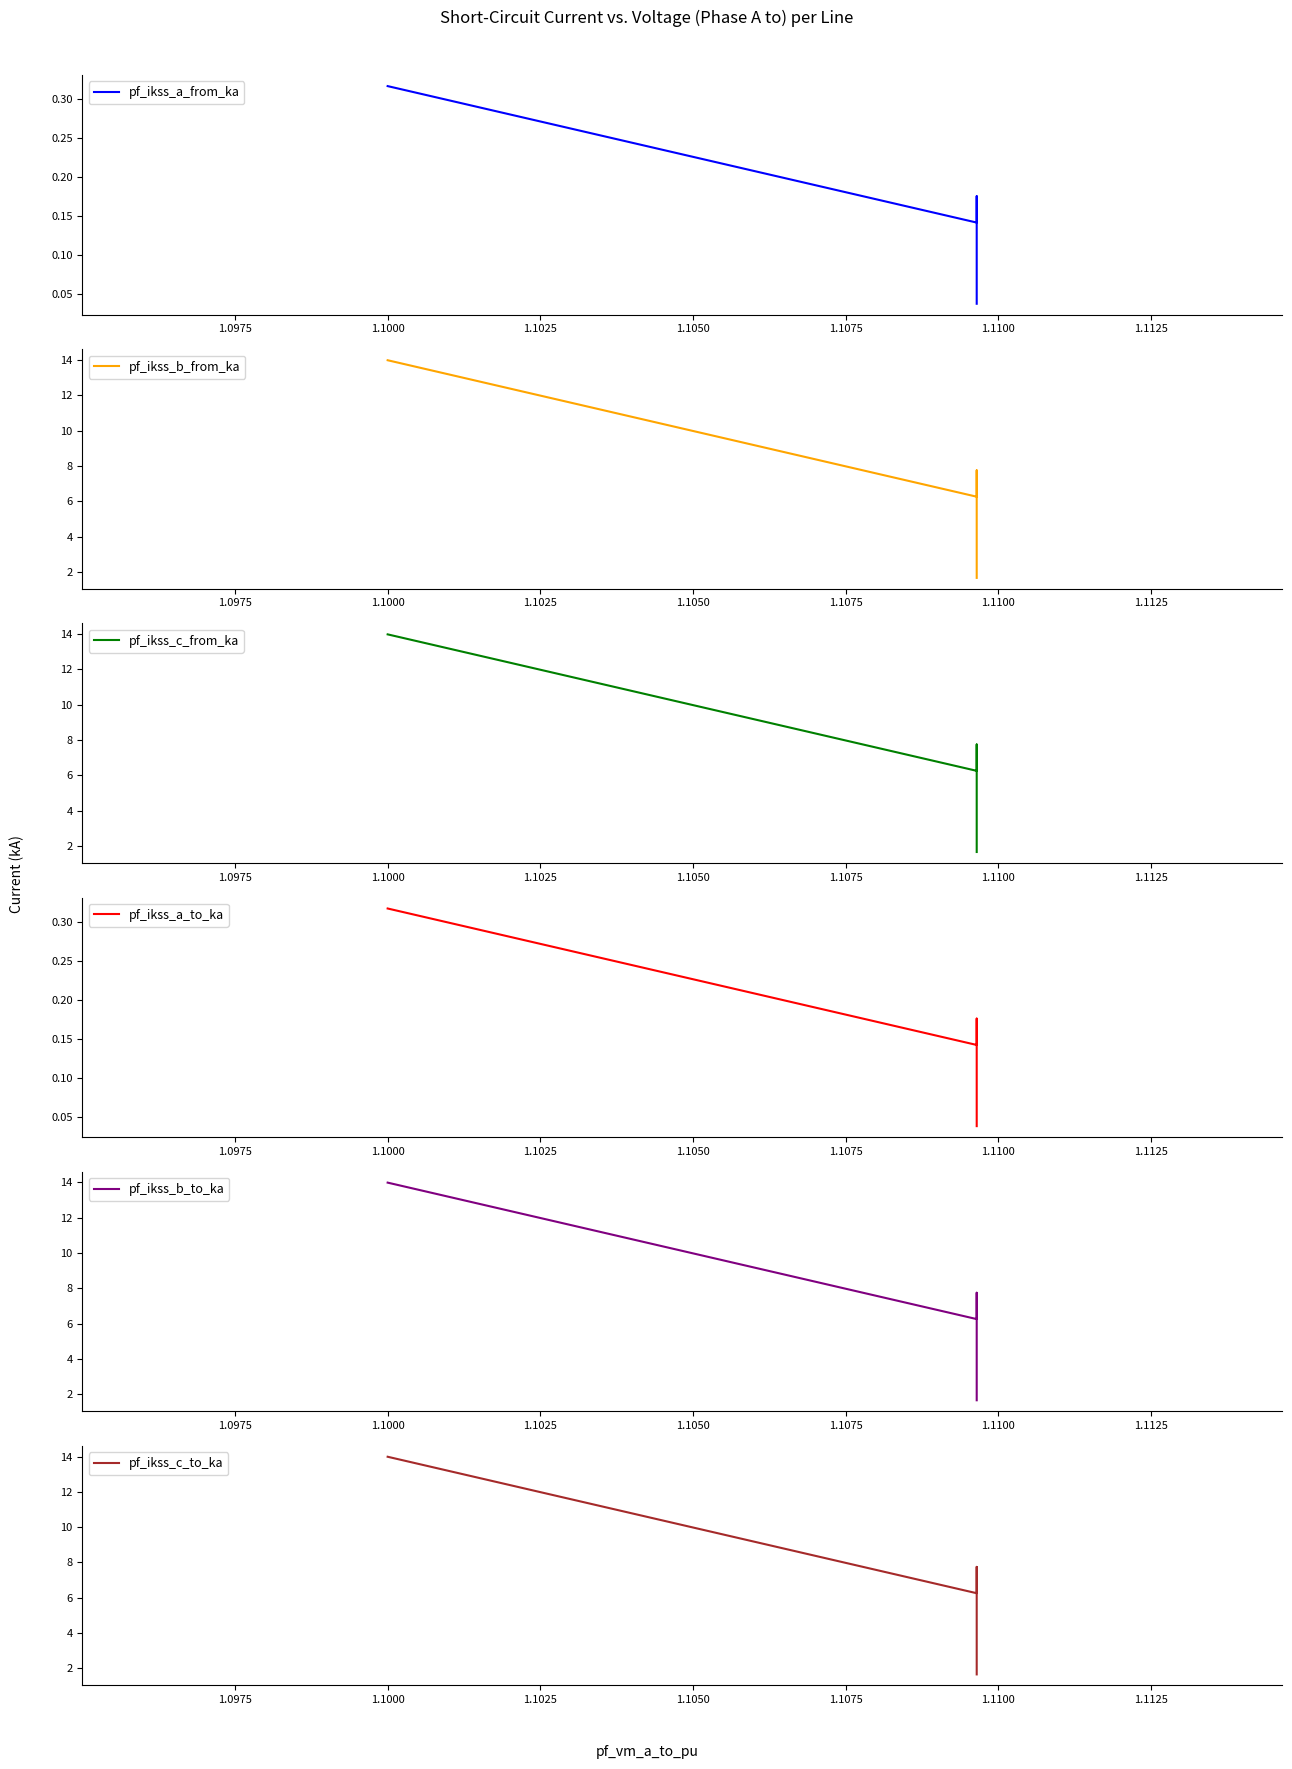

How many lines are shown in the chart?

6